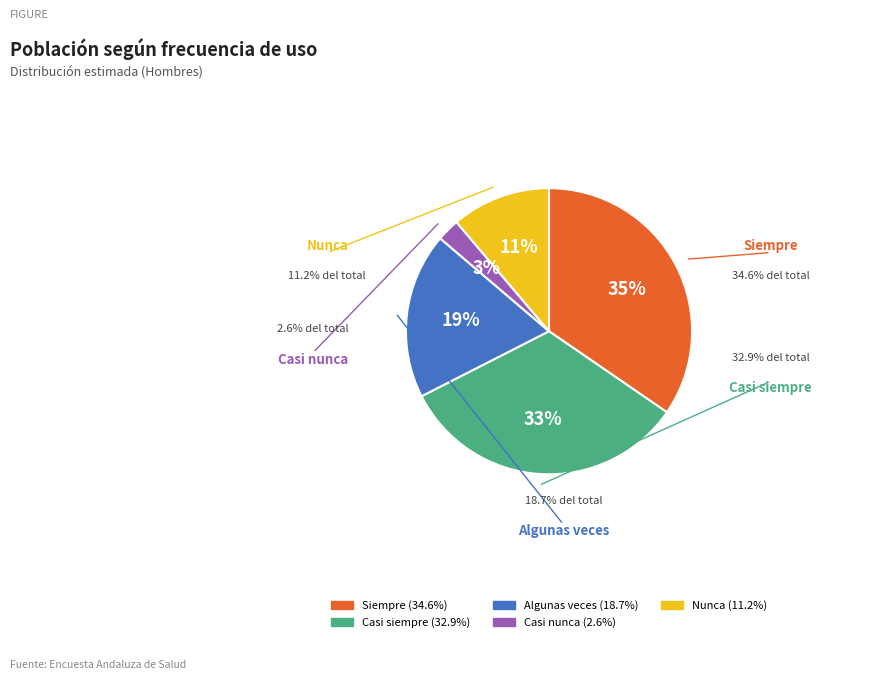

Is it true that Casi siempre is 46% of the pie?

False